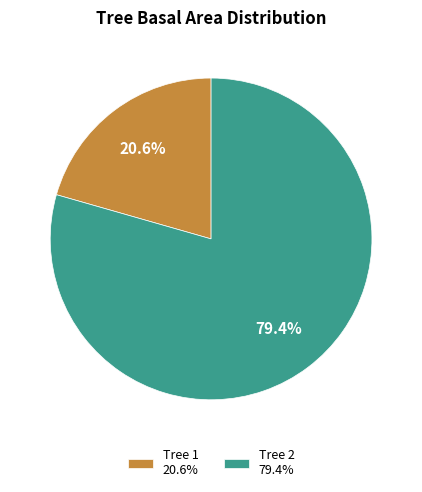

What is the smallest slice in the pie chart?

Tree 1 20.6%